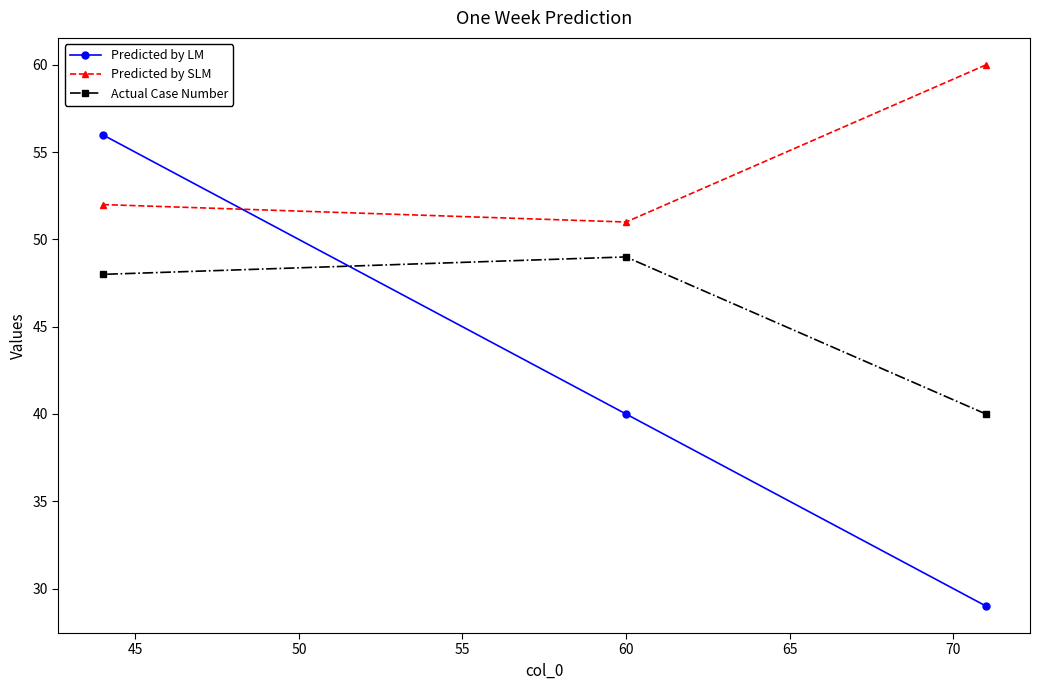

At how many categories does at least one series exceed 36?

3